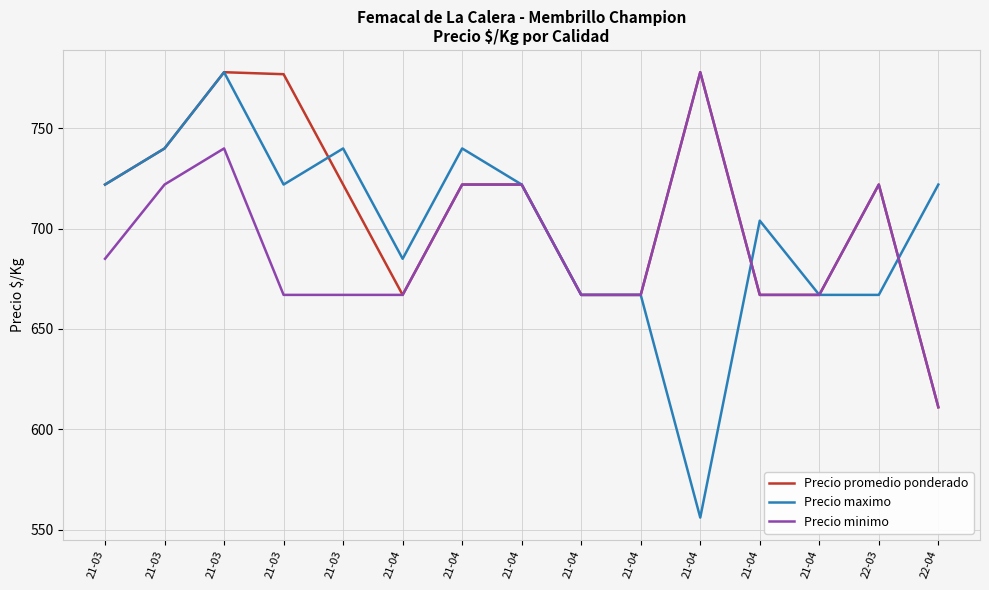

What are all the series names shown in the legend?

Precio promedio ponderado, Precio maximo, Precio minimo